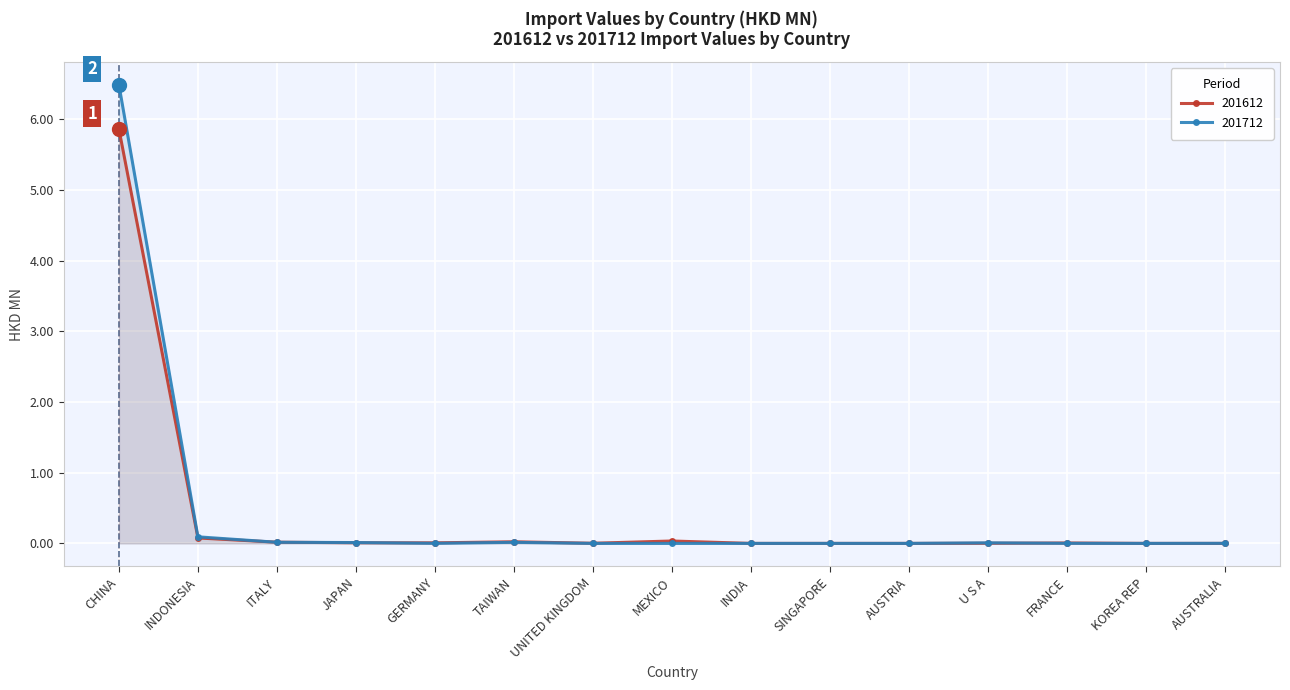

What are all the series names shown in the legend?

201612, 201712